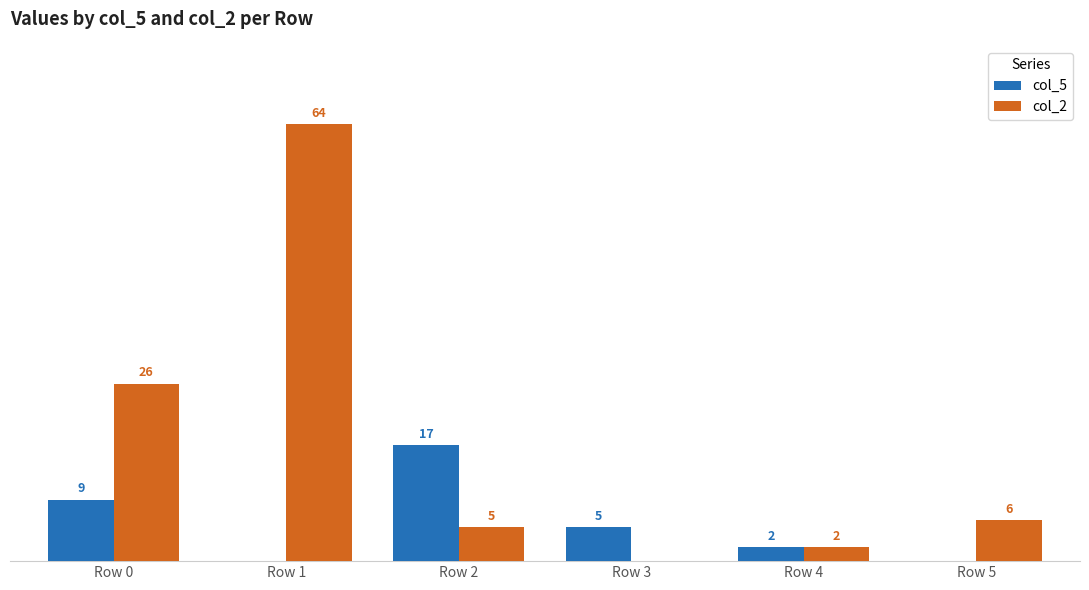

What are all the series names shown in the legend?

col_5, col_2